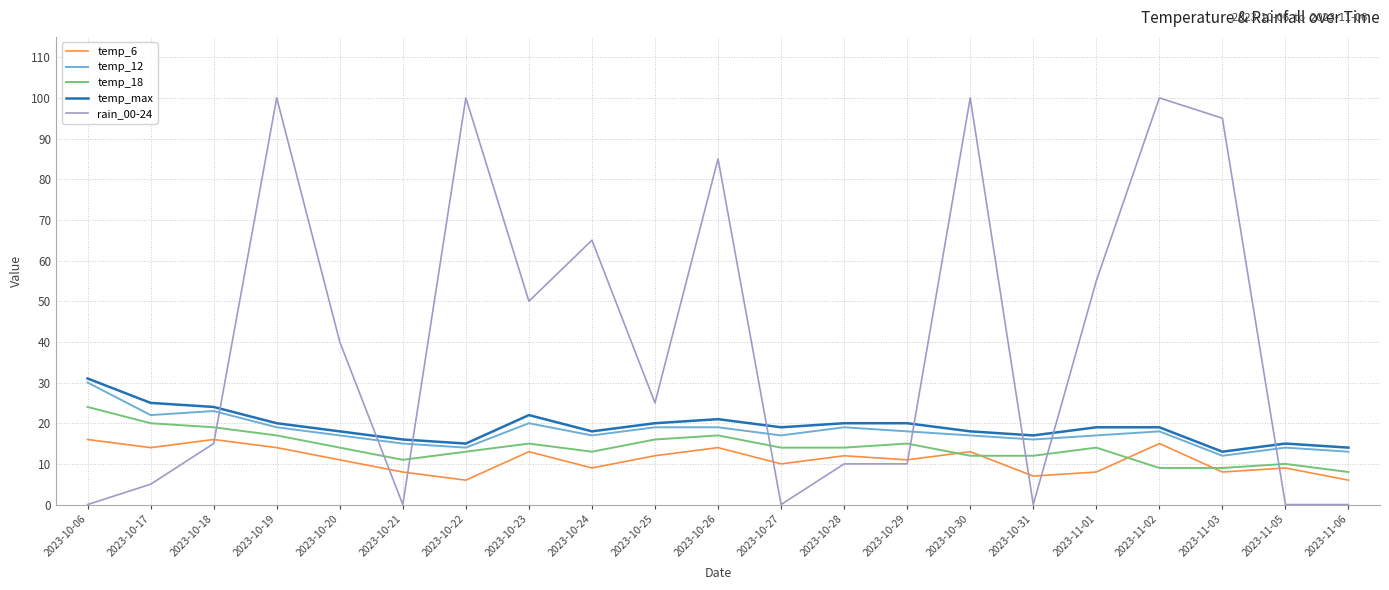

What value does the temp_max series have at 2023-10-06?

31